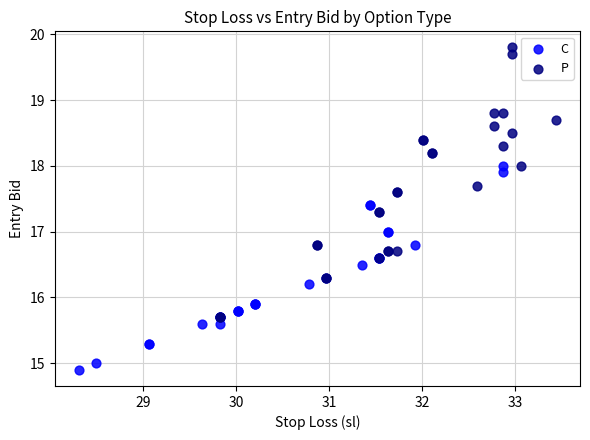

What are all the series names shown in the legend?

C, P